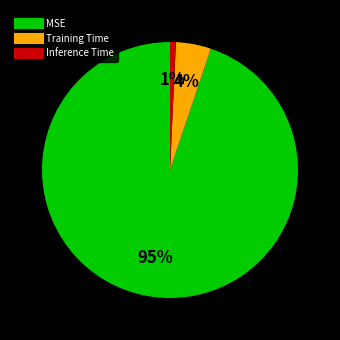

Which slice represents more than half of the pie?

MSE